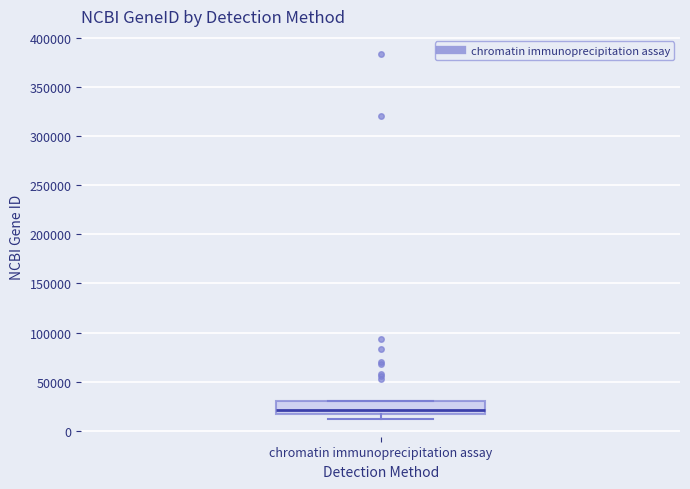

Where does the median line of the box for chromatin immunoprecipitation assay sit on the y-axis? The values are not printed on the chart, so give them approximately, as read against the axis.

20000